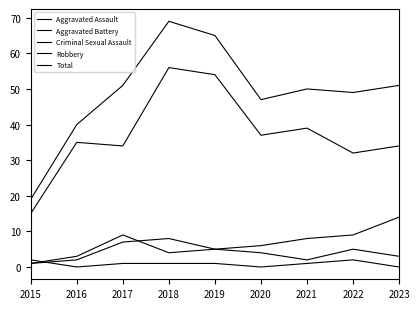

Reading left to right, transcribe all the data shown in this chart.

Aggravated Assault: 2015=1	2016=2	2017=7	2018=8	2019=5	2020=4	2021=2	2022=5	2023=3
Aggravated Battery: 2015=1	2016=3	2017=9	2018=4	2019=5	2020=6	2021=8	2022=9	2023=14
Criminal Sexual Assault: 2015=2	2016=0	2017=1	2018=1	2019=1	2020=0	2021=1	2022=2	2023=0
Robbery: 2015=15	2016=35	2017=34	2018=56	2019=54	2020=37	2021=39	2022=32	2023=34
Total: 2015=19	2016=40	2017=51	2018=69	2019=65	2020=47	2021=50	2022=49	2023=51